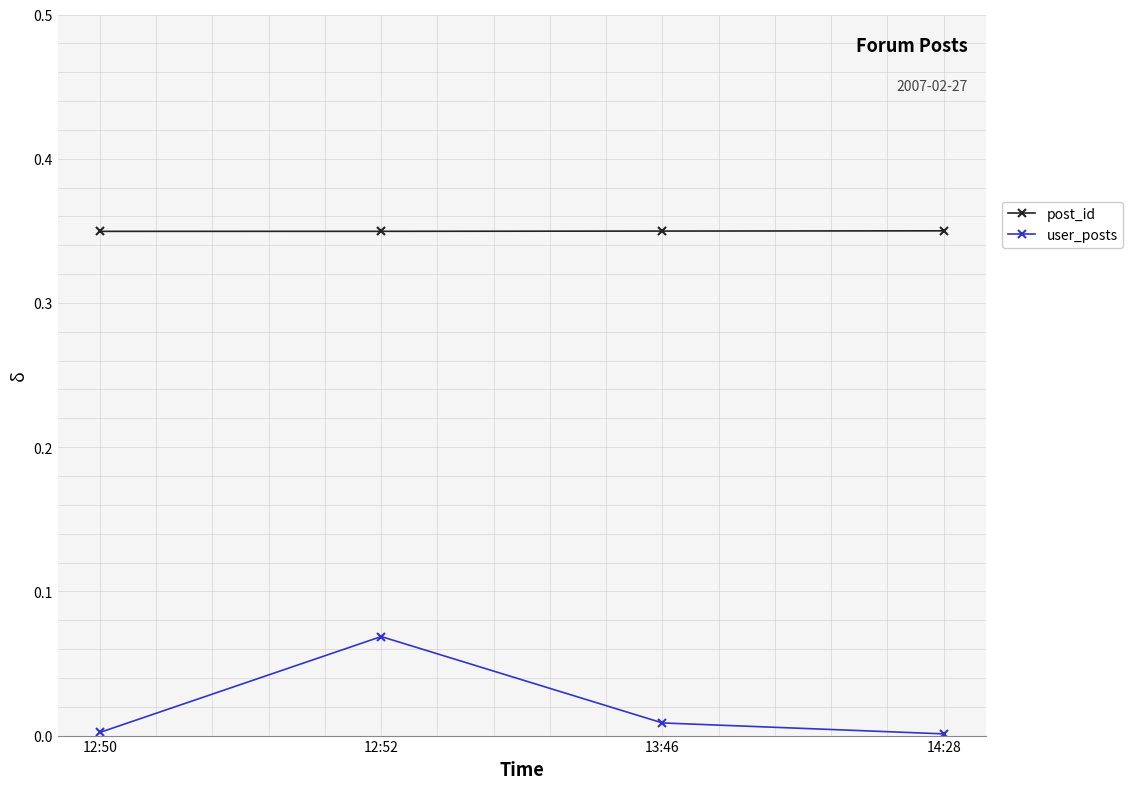

What is the label of the 4th point from the right?

12:50